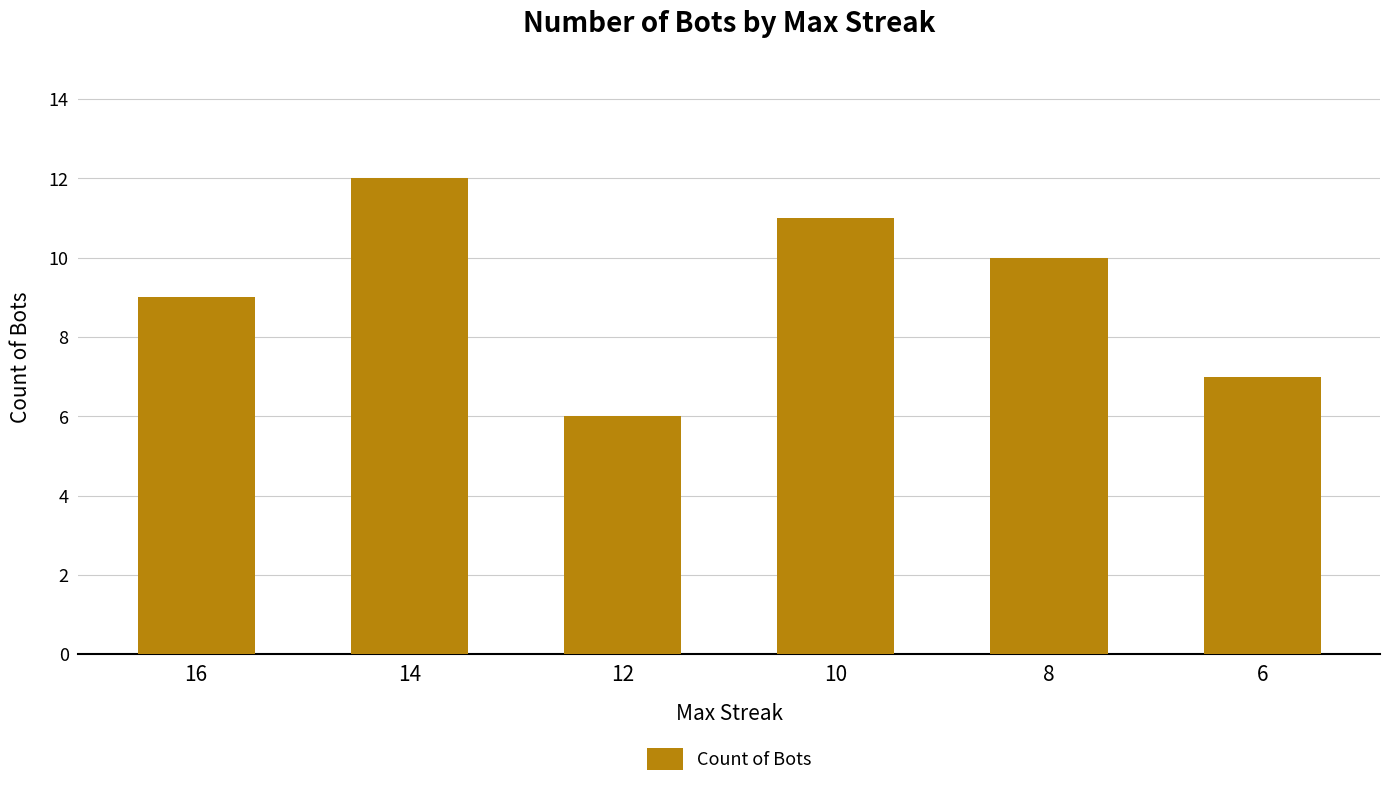

What is the value of the 2nd bar from the left?

12